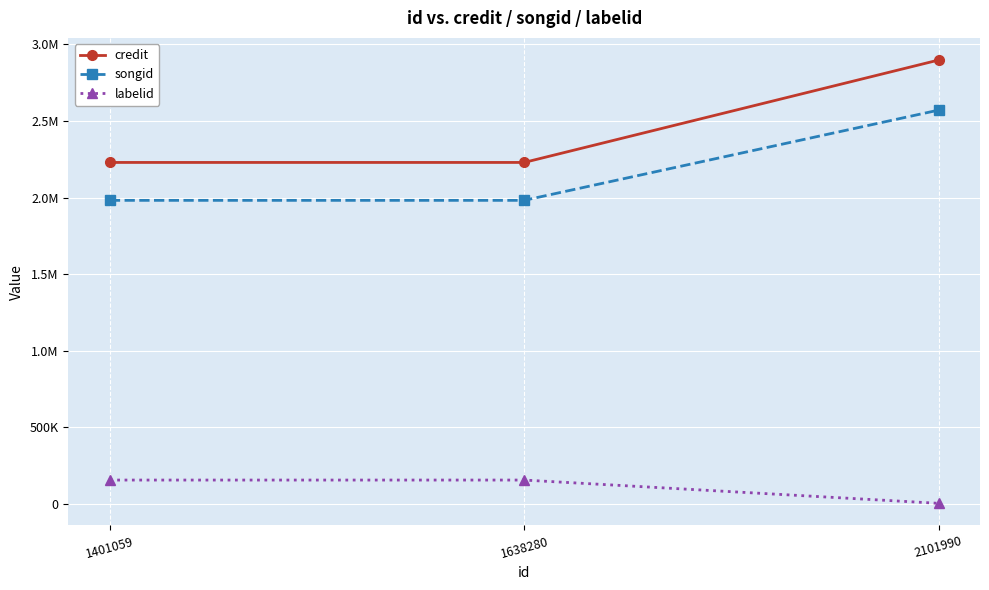

What are all the series names shown in the legend?

credit, songid, labelid